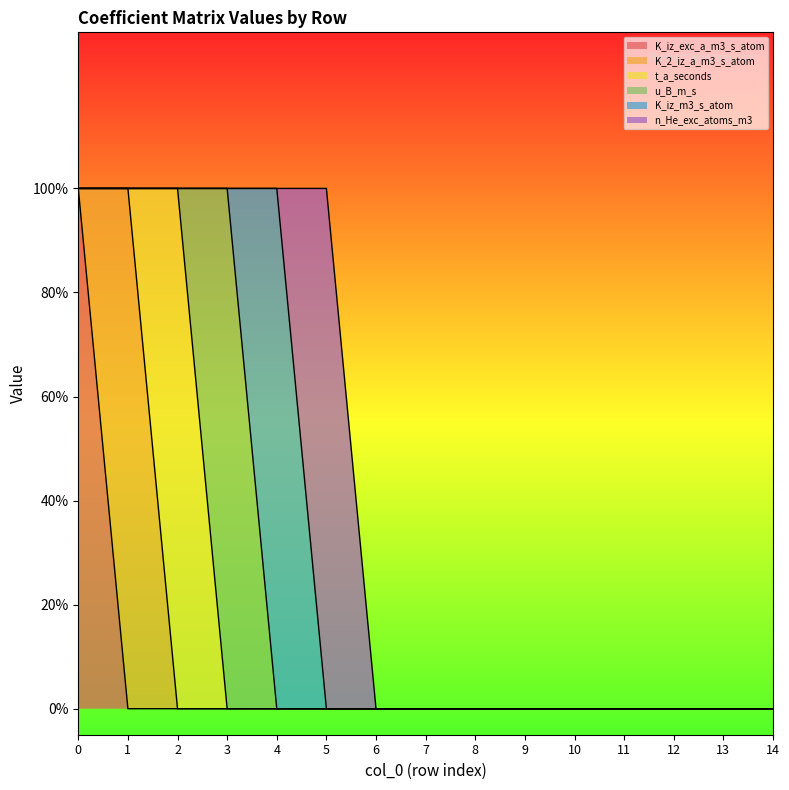

Reading right to left, transcribe all the data shown in this chart.

K_iz_exc_a_m3_s_atom: 14=0	13=0	12=0	11=0	10=0	9=0	8=0	7=0	6=0	5=0	4=0	3=0	2=0	1=0	0=1
K_2_iz_a_m3_s_atom: 14=0	13=0	12=0	11=0	10=0	9=0	8=0	7=0	6=0	5=0	4=0	3=0	2=0	1=1	0=0
t_a_seconds: 14=0	13=0	12=0	11=0	10=0	9=0	8=0	7=0	6=0	5=0	4=0	3=0	2=1	1=0	0=0
u_B_m_s: 14=0	13=0	12=0	11=0	10=0	9=0	8=0	7=0	6=0	5=0	4=0	3=1	2=0	1=0	0=0
K_iz_m3_s_atom: 14=0	13=0	12=0	11=0	10=0	9=0	8=0	7=0	6=0	5=0	4=1	3=0	2=0	1=0	0=0
n_He_exc_atoms_m3: 14=0	13=0	12=0	11=0	10=0	9=0	8=0	7=0	6=0	5=1	4=0	3=0	2=0	1=0	0=0